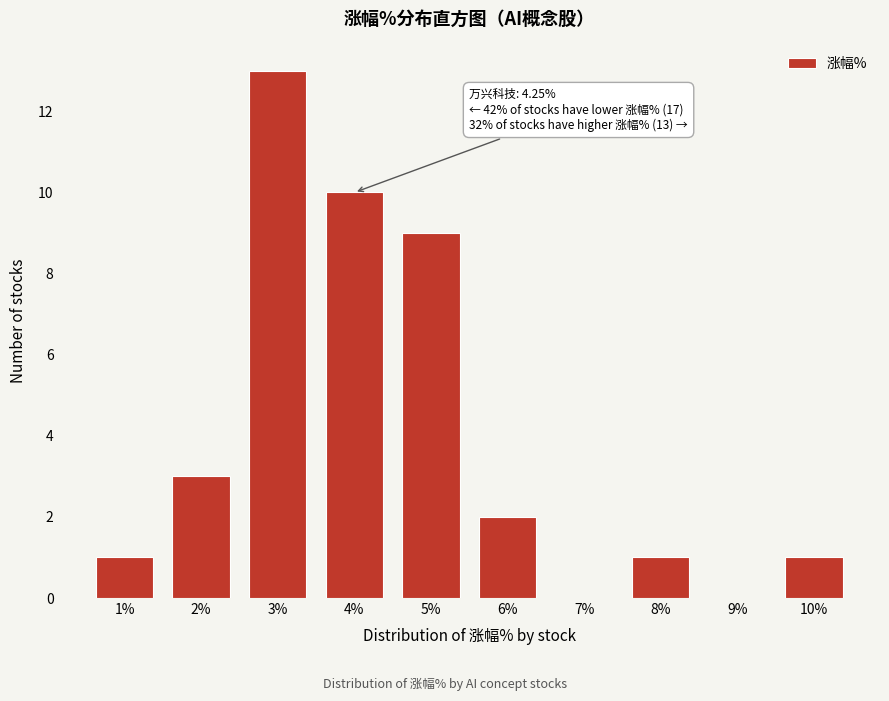

Reading left to right, extract all data points from this chart.

1%=1	2%=3	3%=13	4%=10	5%=9	6%=2	7%=0	8%=1	9%=0	10%=1